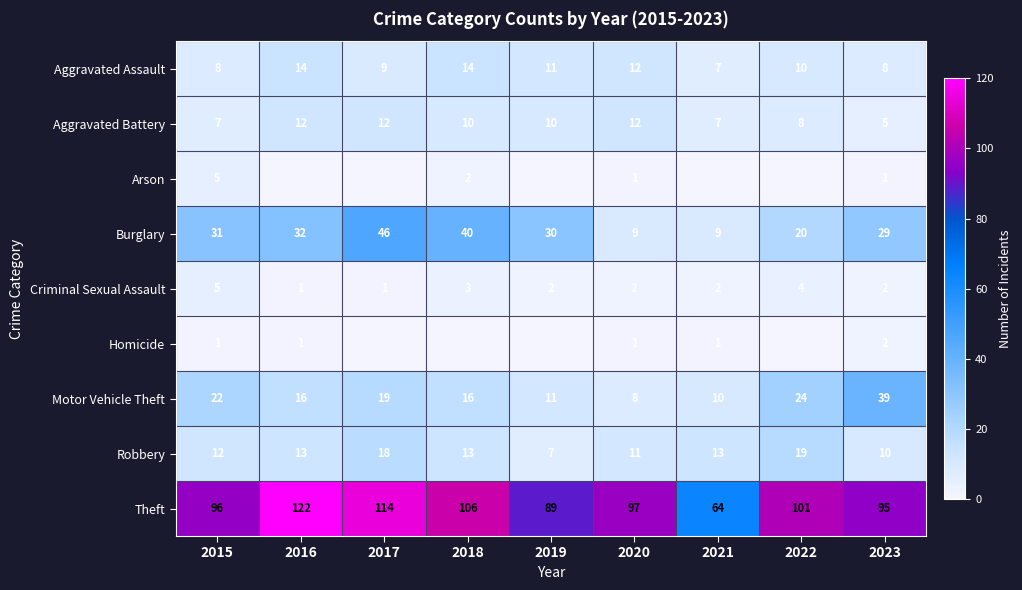

Which series changed the most between 2015 and 2023?

Motor Vehicle Theft